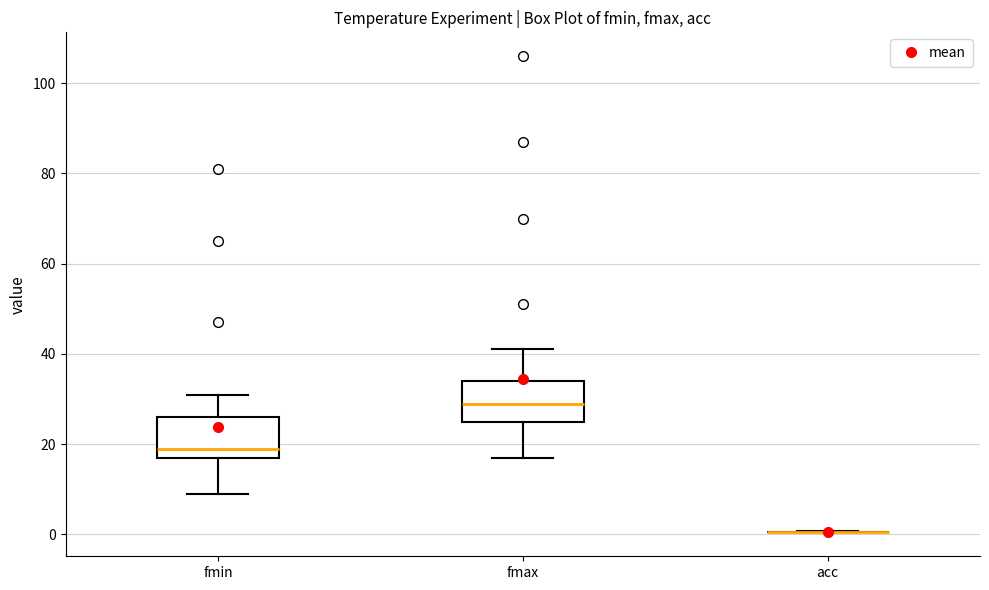

Reading left to right, transcribe this box plot: for each box, give where its median line is, the range the box spans, and where its two whiskers end, as read against the y-axis. The values are not printed on the chart, so give them approximately, as read against the axis.

fmin: median 20, box 18 to 26, whiskers 10 to 32
fmax: median 30, box 26 to 34, whiskers 18 to 42
acc: box collapsed to a line at 0, whiskers 0 to 0